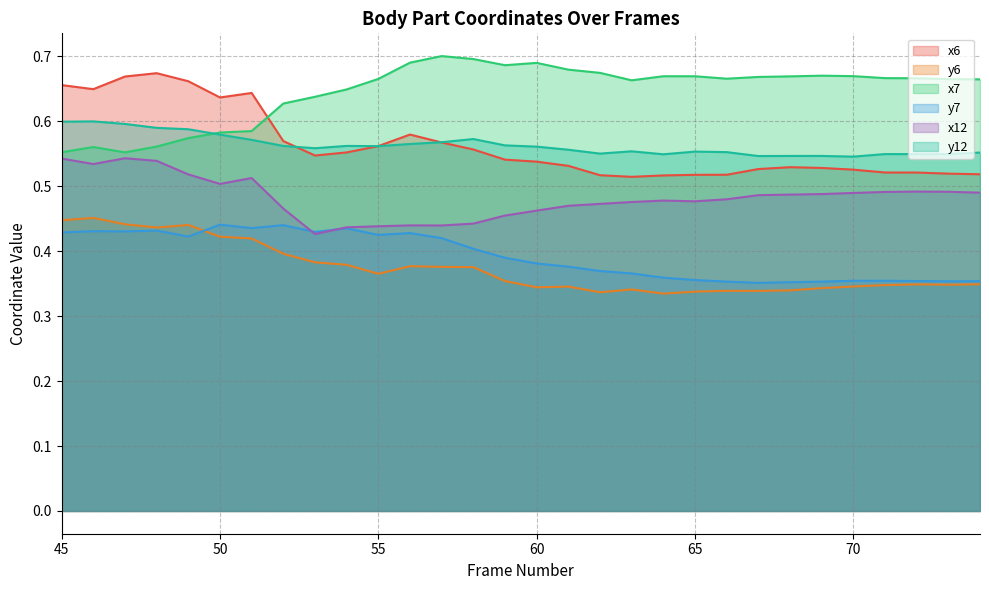

Where is y12 nearest to the value 0?

70